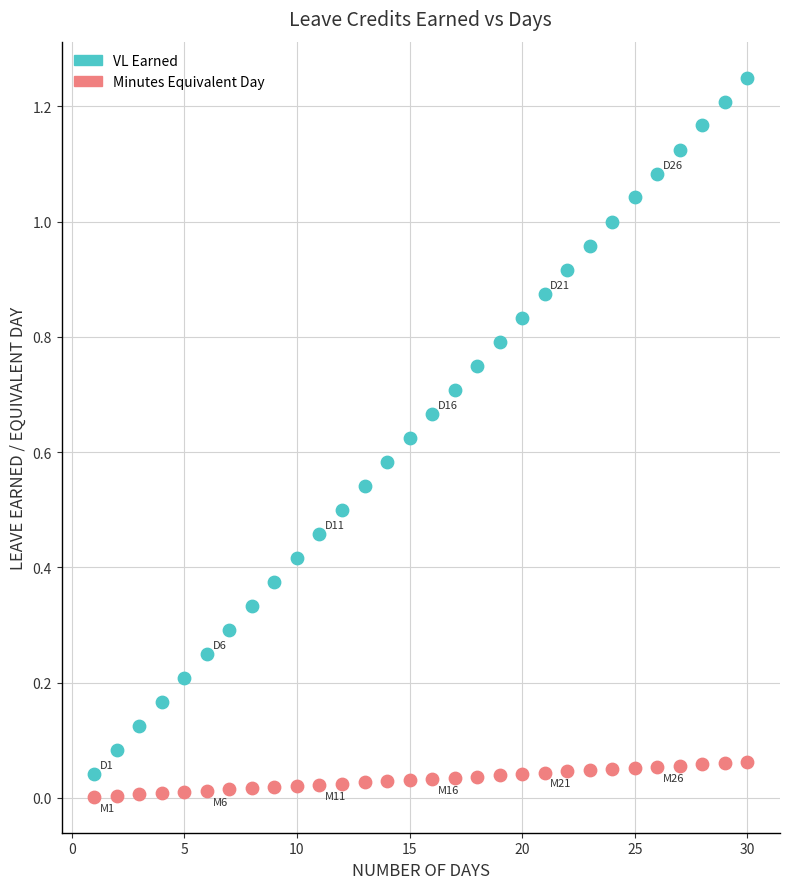

Which series has the widest spread of Y values?

VL Earned